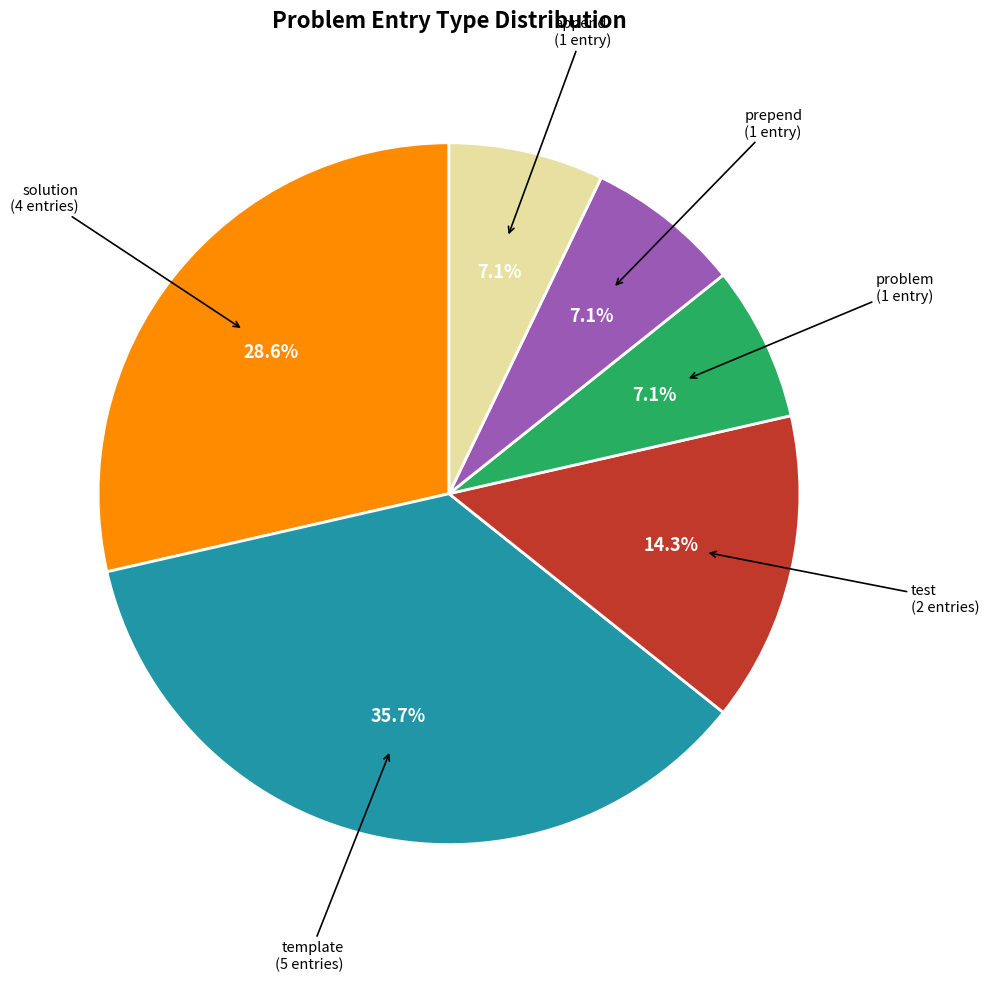

Does any single category account for the majority?

No